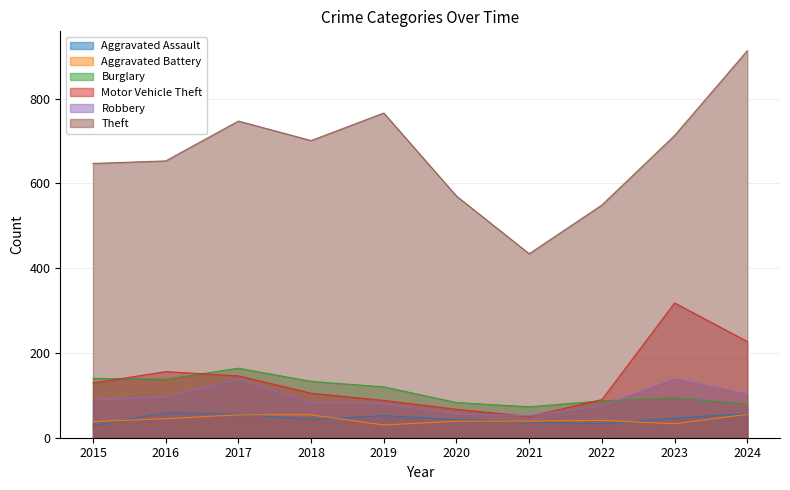

What are all the series names shown in the legend?

Aggravated Assault, Aggravated Battery, Burglary, Motor Vehicle Theft, Robbery, Theft